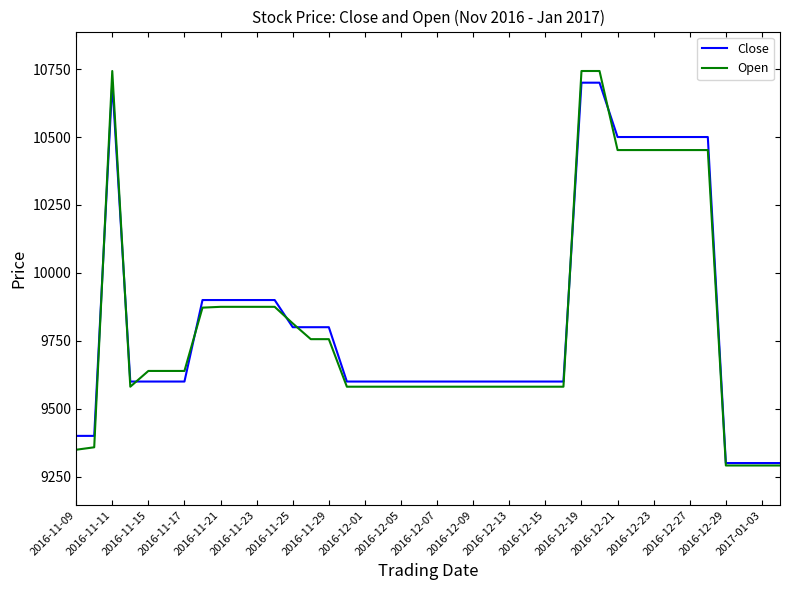

What is the maximum value shown in the chart?

10743